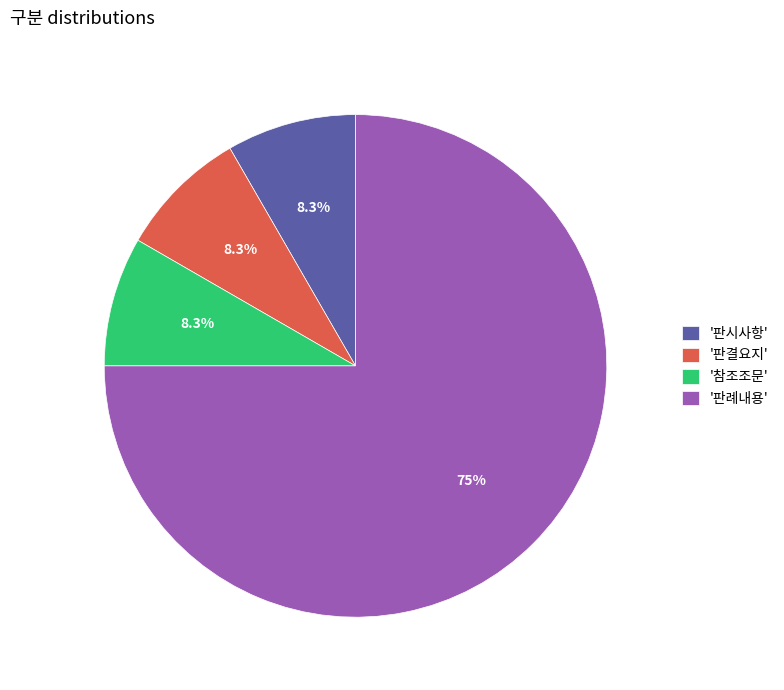

Do '판례내용' and '판시사항' together represent more than half of the pie?

Yes